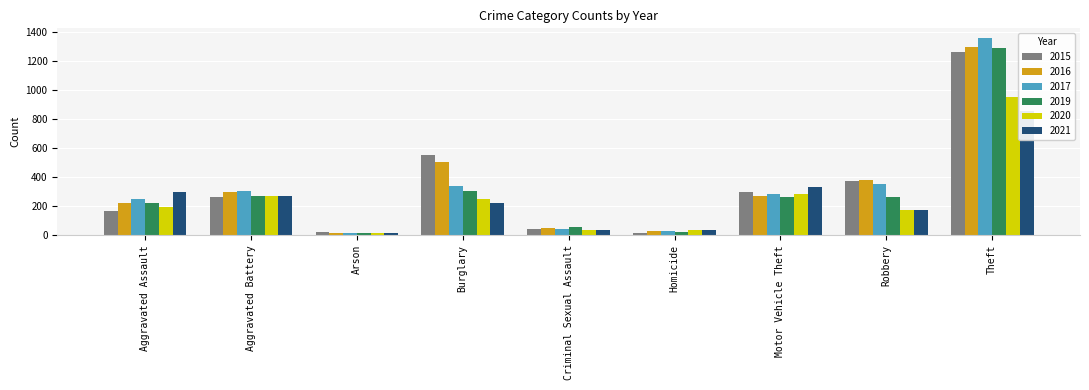

The value of 2019 at Criminal Sexual Assault is 54. True or false?

True